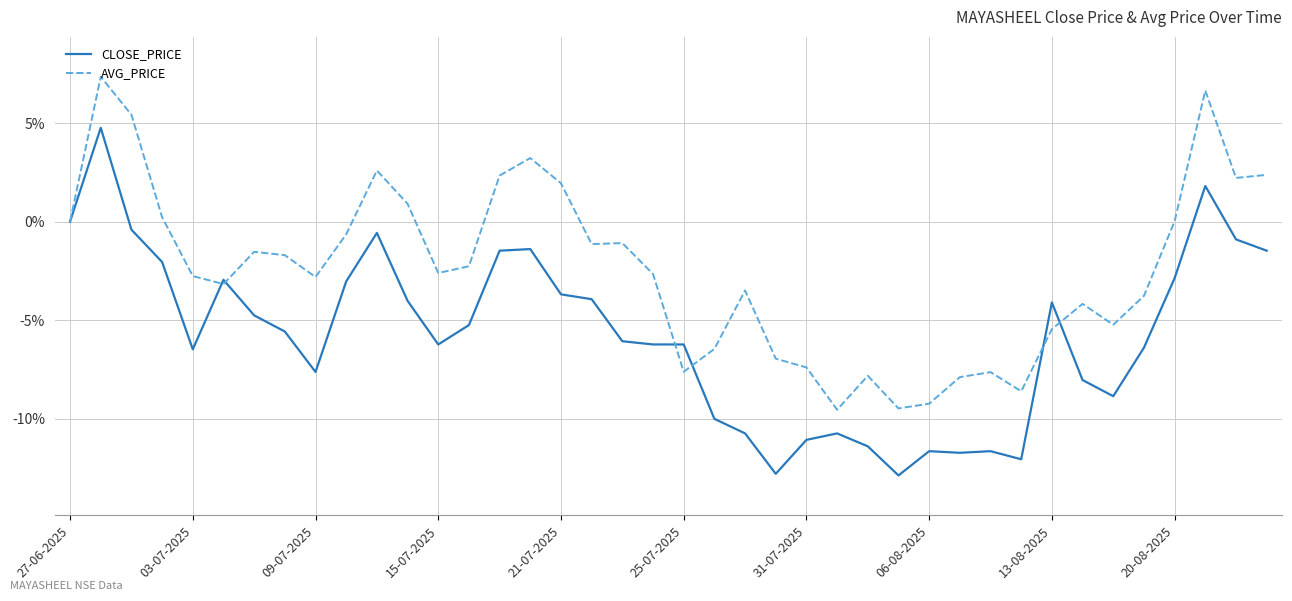

What is the minimum value for CLOSE_PRICE?

-12.9